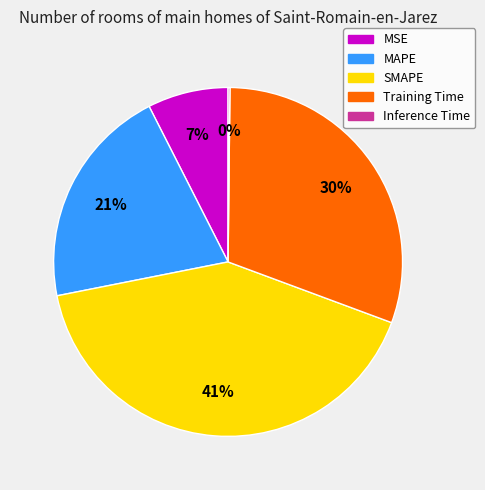

Is it true that MSE is 2% of the pie?

False